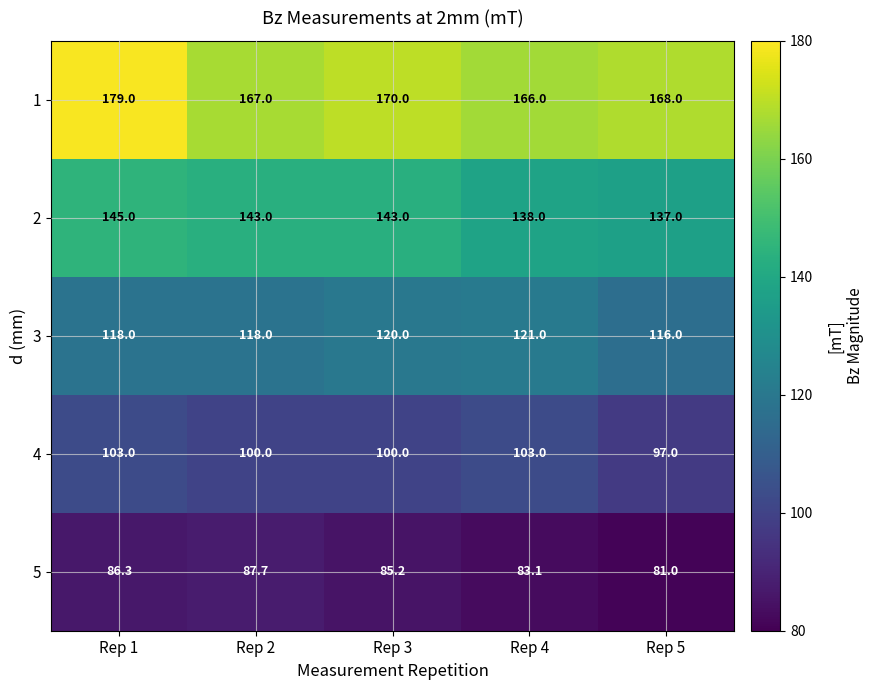

List the series in order of their overall mean, lowest first.

5, 4, 3, 2, 1